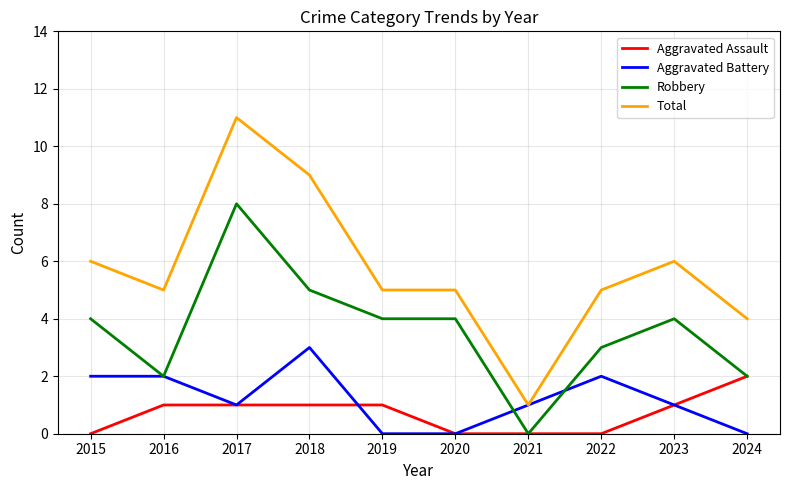

Rank the series by their maximum value, from highest to lowest.

Total, Robbery, Aggravated Battery, Aggravated Assault